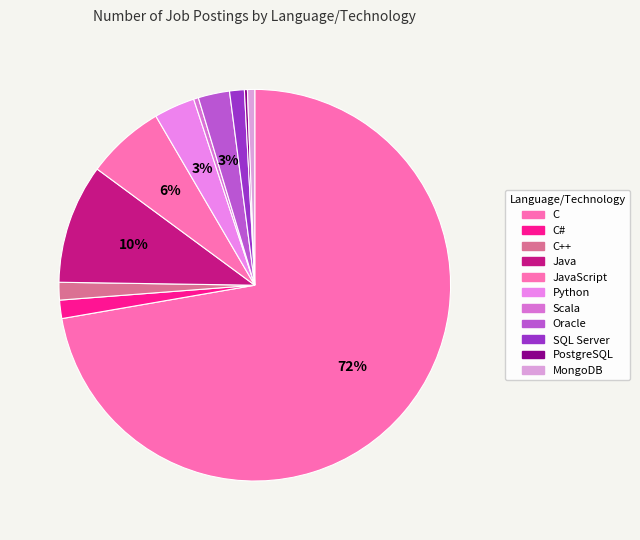

Count the number of slices in the pie.

11